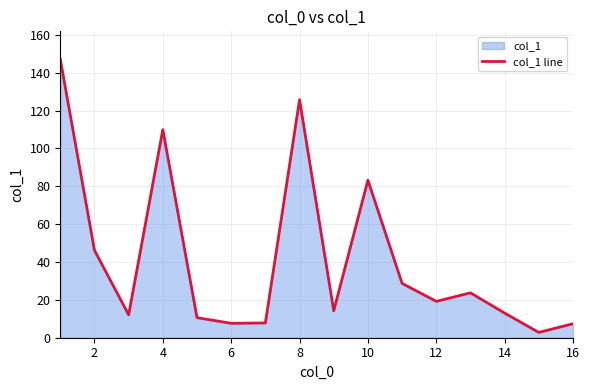

Does the chart display data point markers on the line(s)?

No